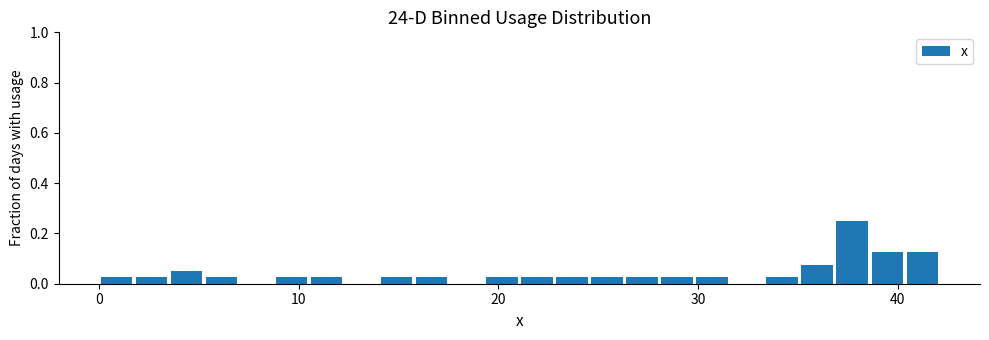

Read against the x-axis, roughly where is the centre of the tallest bar?

38